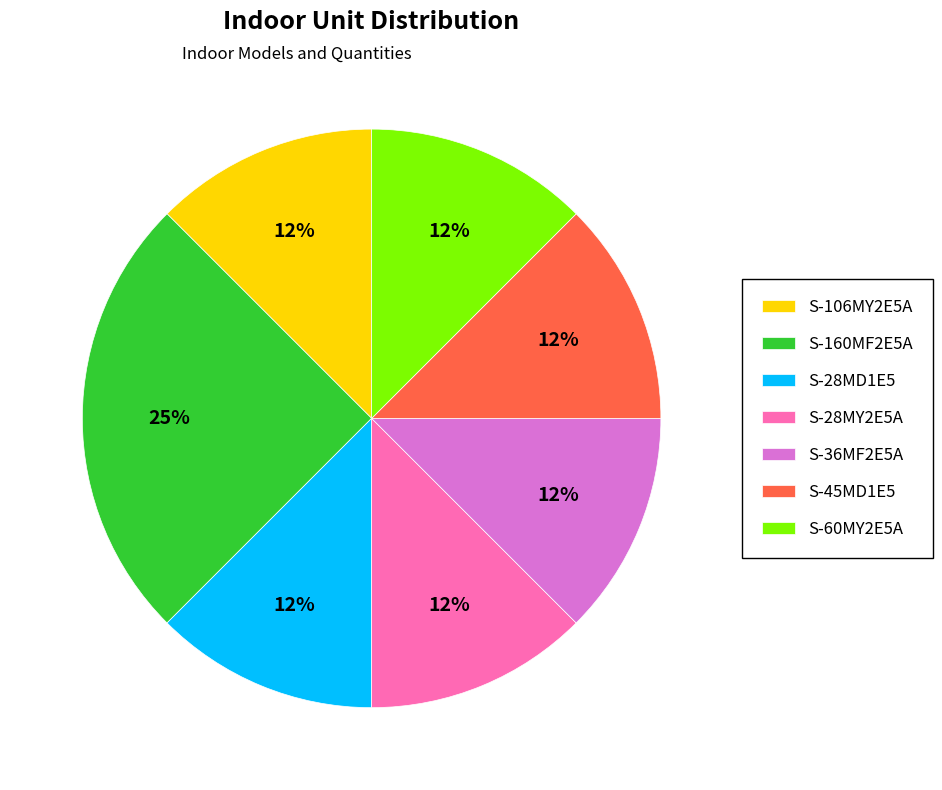

The S-28MD1E5 slice represents 12% of the pie. True or false?

True